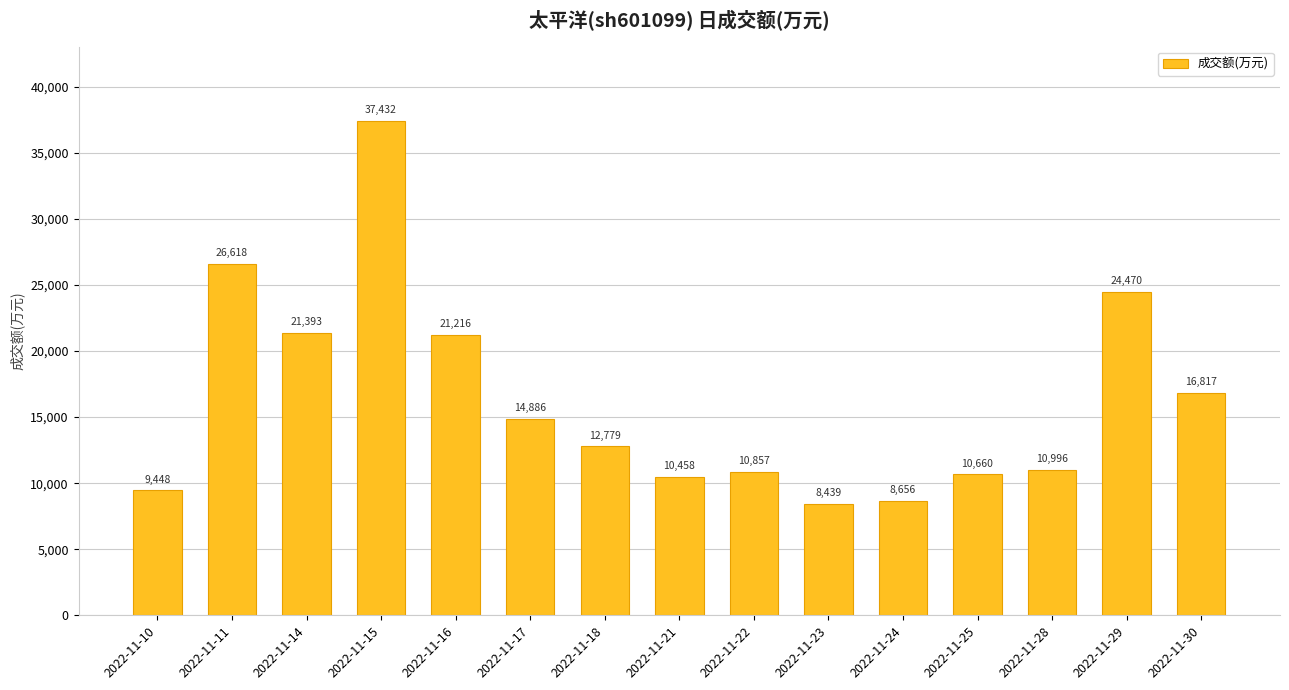

Is it true that the value at 2022-11-29 is 24470?

True